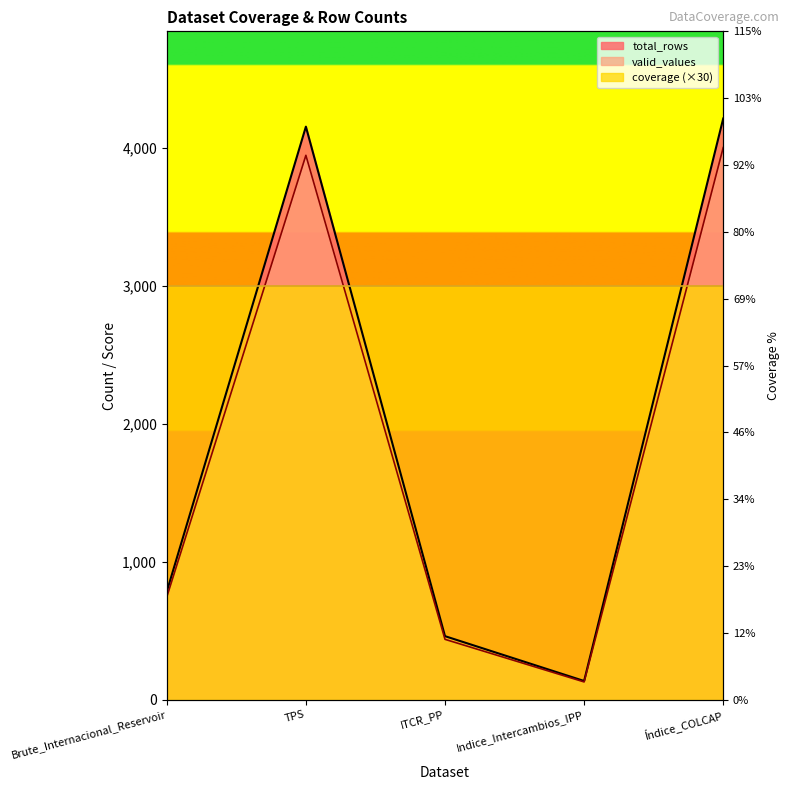

At which category is the sum across all series the highest?

Índice_COLCAP